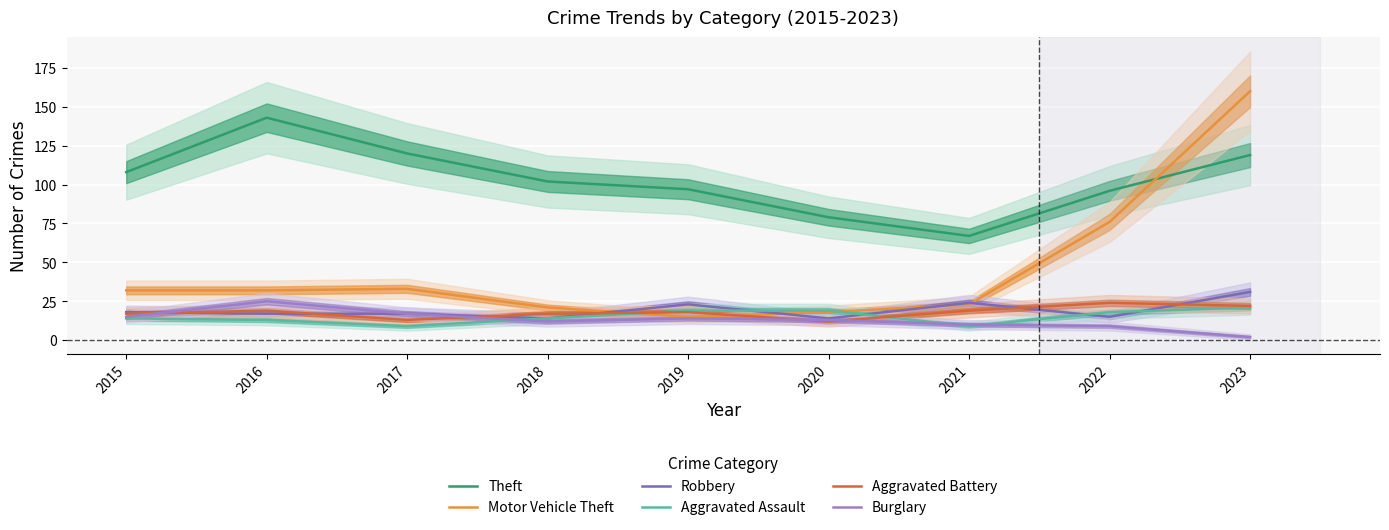

What is the value of the Aggravated Battery point at the 3rd from the left?

13